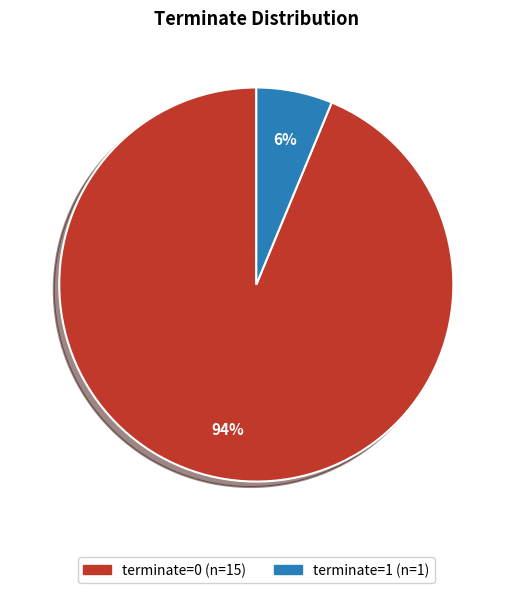

Count the number of slices in the pie.

2